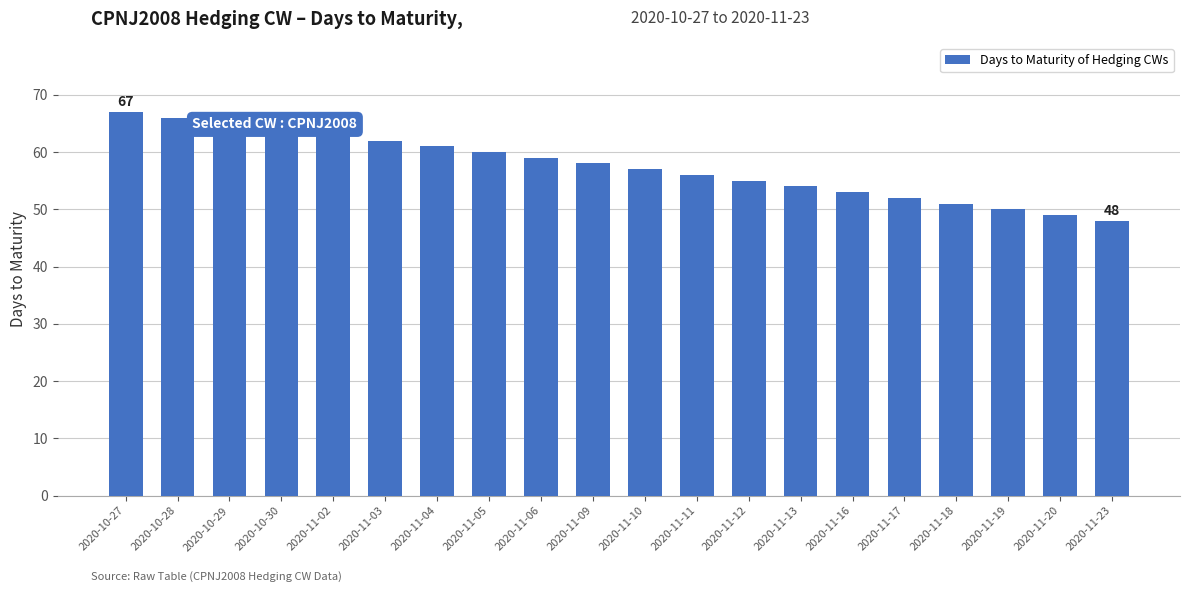

What is the label of the 3rd bar from the left?

2020-10-29